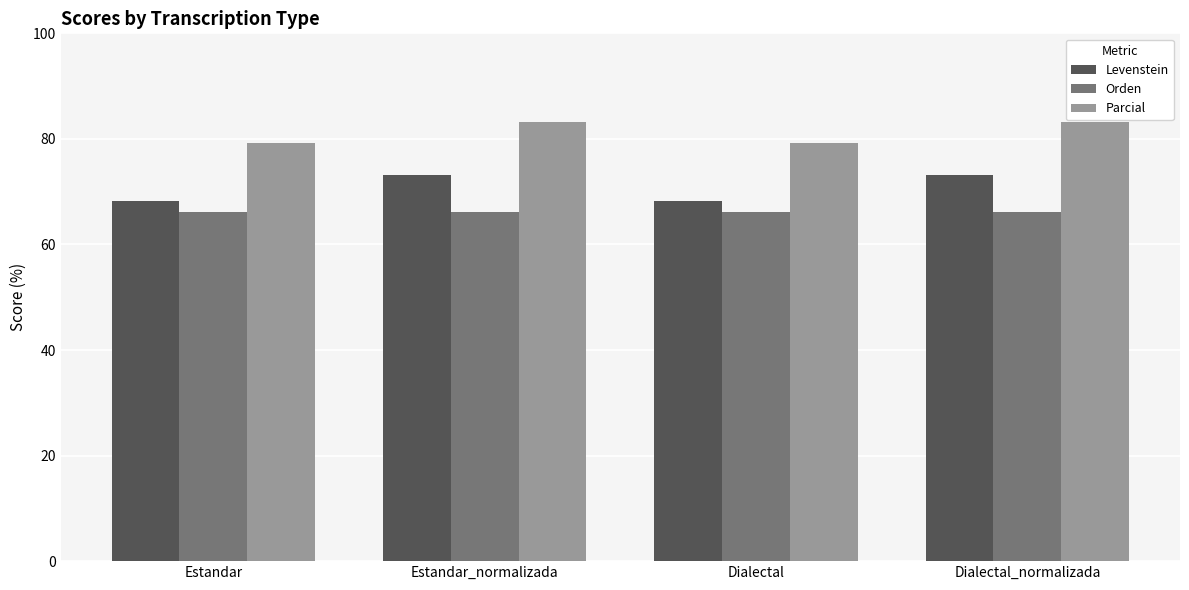

What is the minimum value for Orden?

66.2